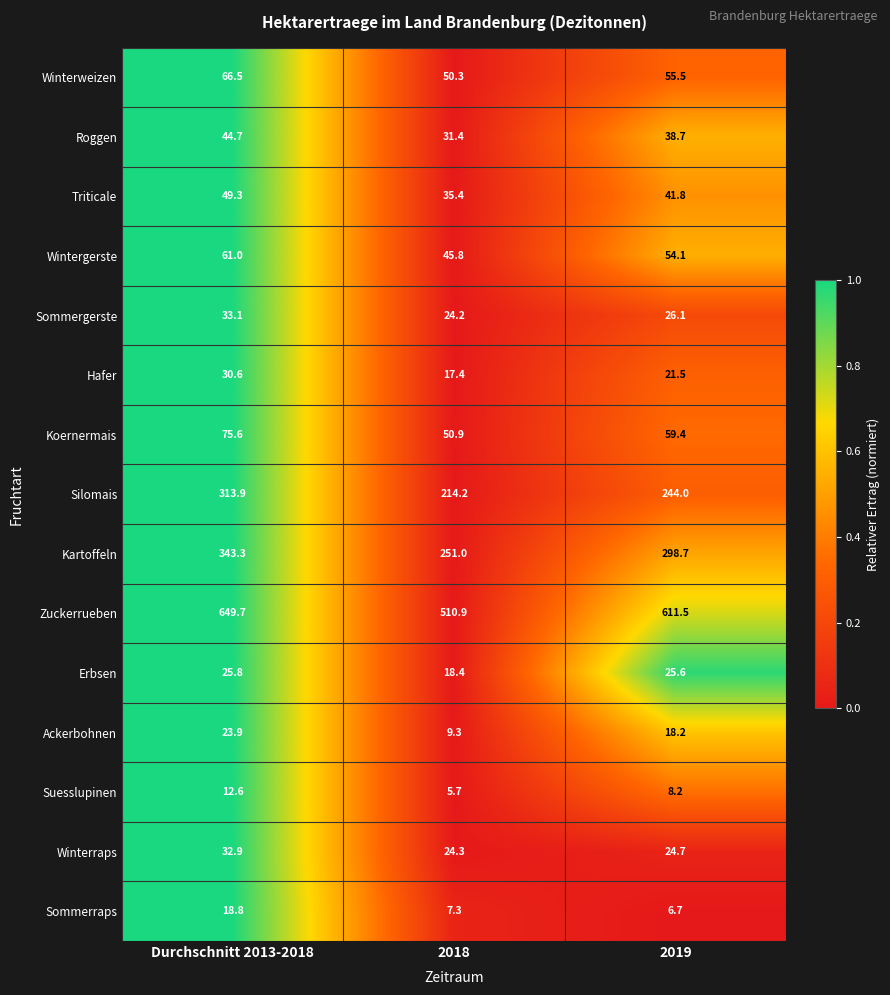

Which series changed the most between Durchschnitt 2013-2018 and 2018?

Zuckerrueben